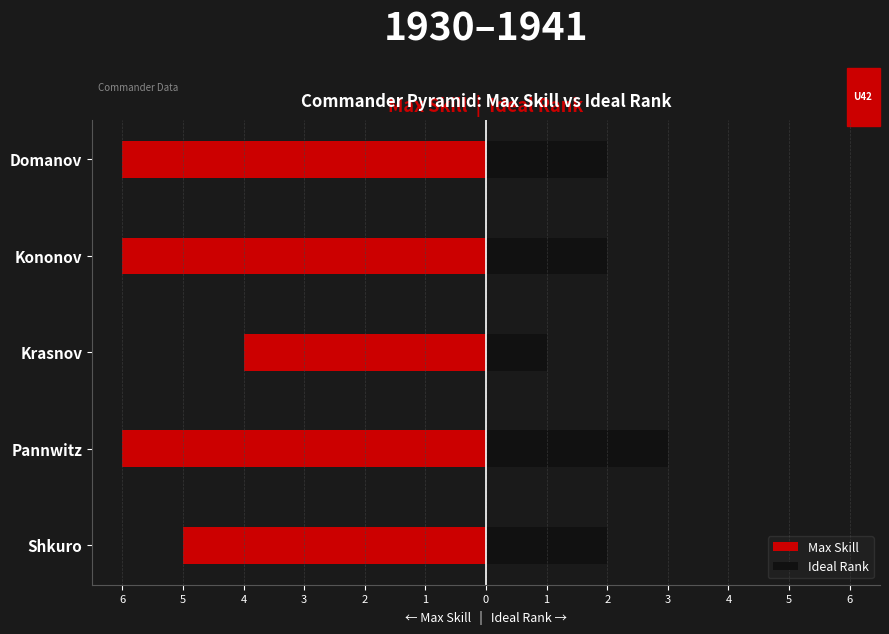

Between Domanov and Shkuro, which is larger?

Shkuro